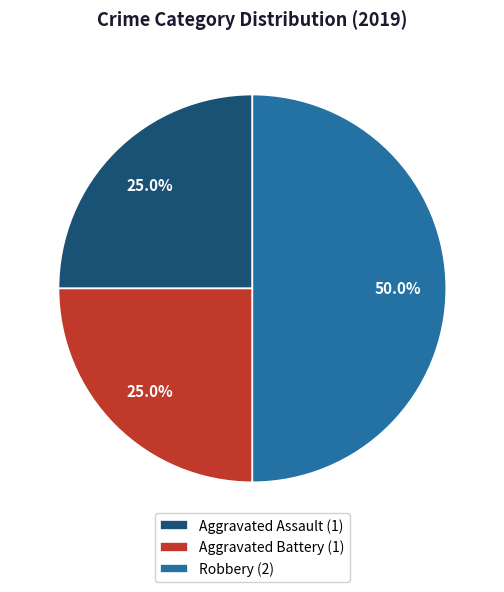

To the nearest percent, what is the average slice percentage?

33%